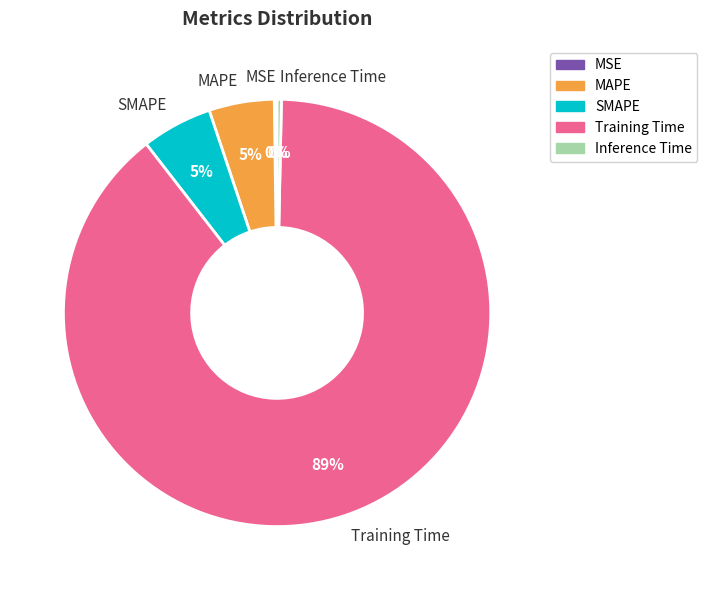

Which category accounts for the majority?

Training Time